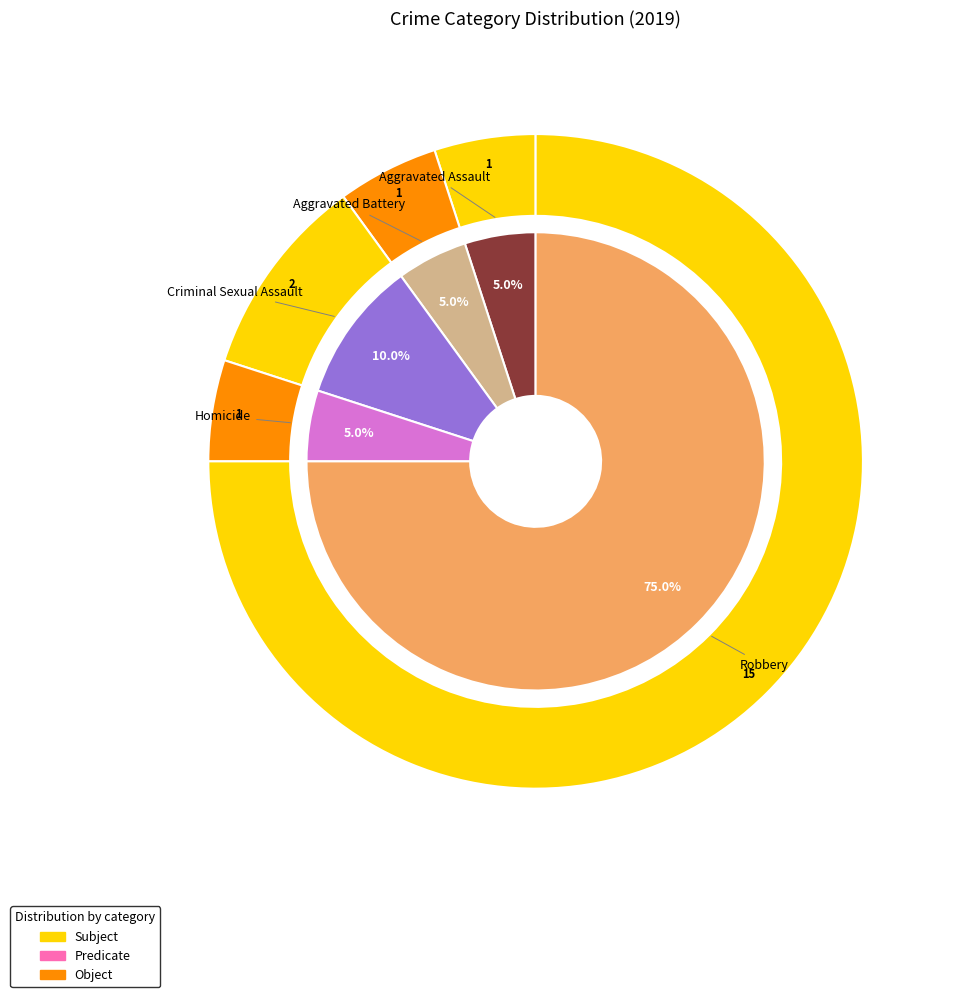

Is Homicide the majority of the pie?

No